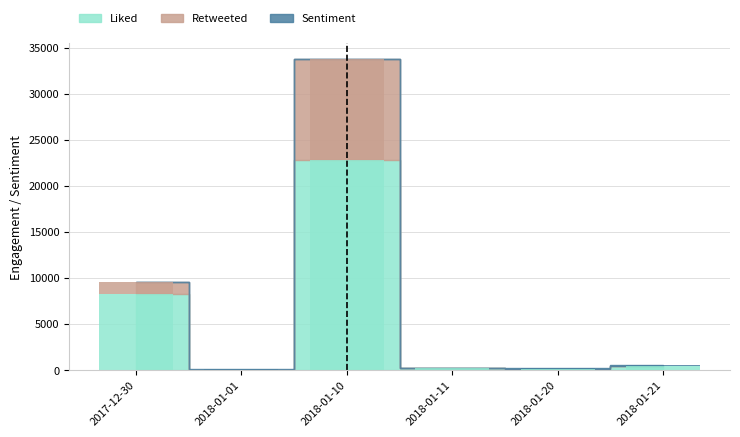

What is the lowest value of the Retweeted series?

1